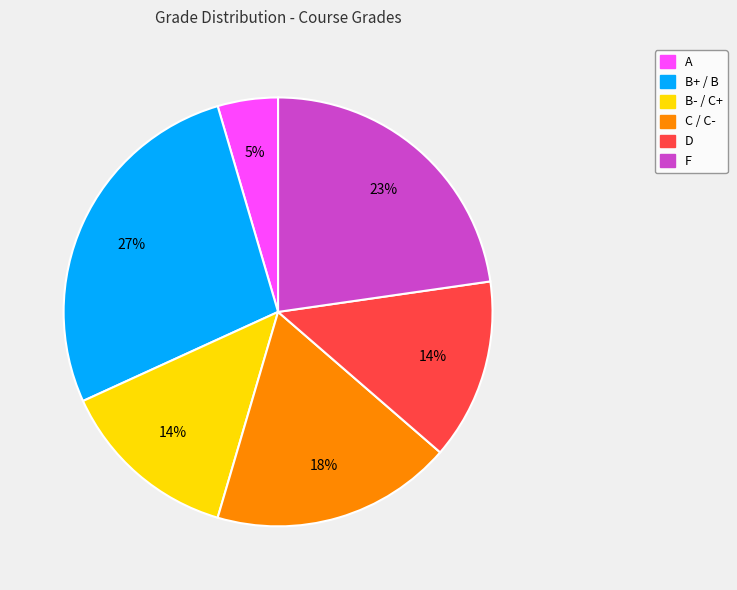

Is it true that A is 18% of the pie?

False